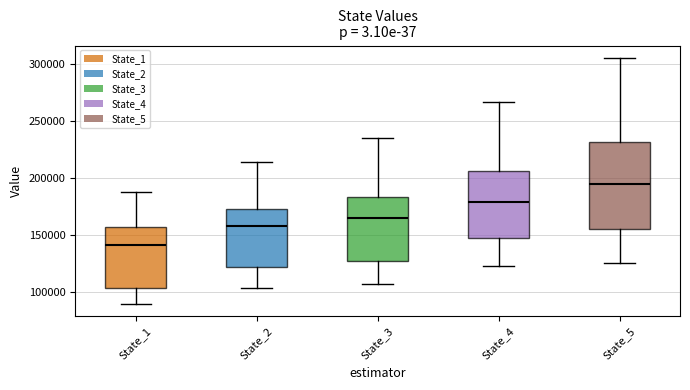

Reading left to right, transcribe this box plot: for each box, give where its median line is, the range the box spans, and where its two whiskers end, as read against the y-axis. The values are not printed on the chart, so give them approximately, as read against the axis.

State_1: median 140000, box 105000 to 155000, whiskers 90000 to 190000
State_2: median 155000, box 120000 to 170000, whiskers 105000 to 215000
State_3: median 165000, box 125000 to 185000, whiskers 105000 to 235000
State_4: median 180000, box 150000 to 205000, whiskers 120000 to 265000
State_5: median 195000, box 155000 to 230000, whiskers 125000 to 305000